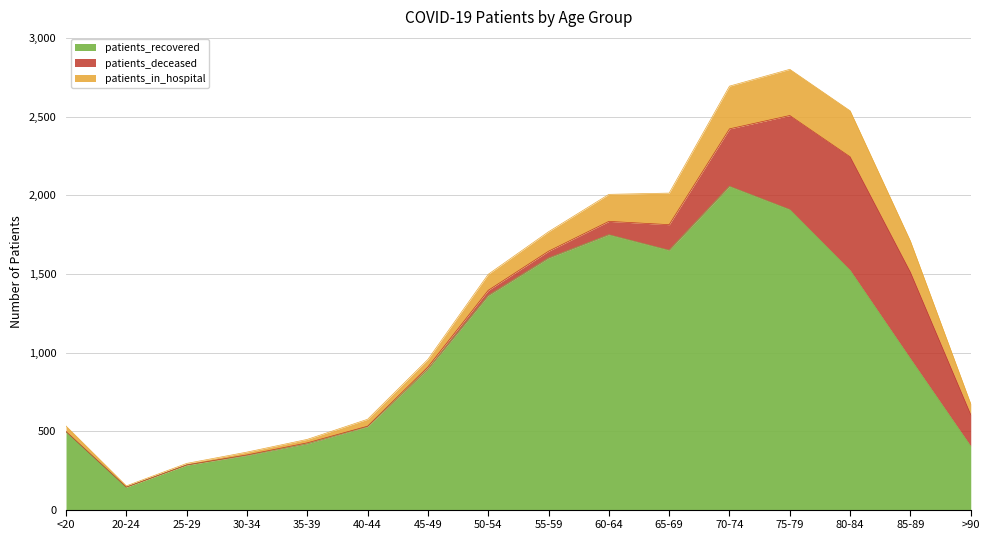

What is the value of the patients_recovered point at the 3rd from the left?

283